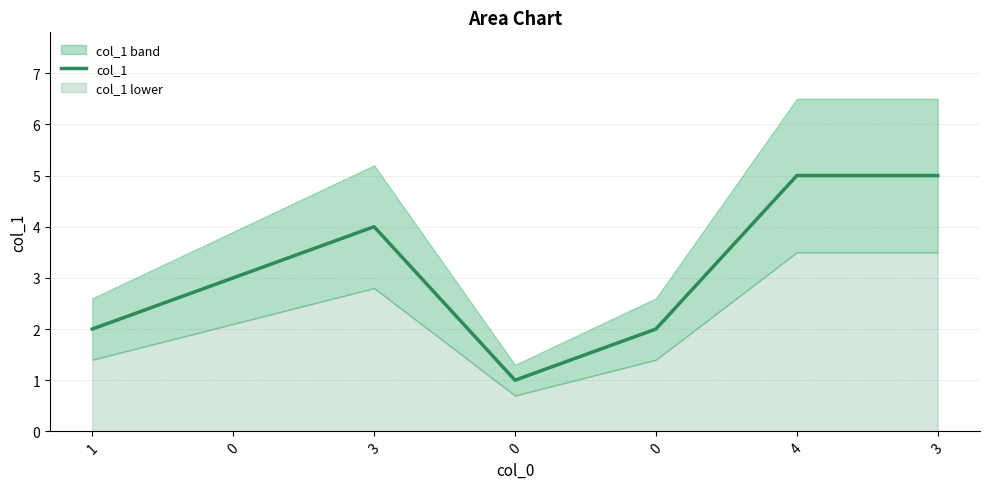

Reading left to right, extract all data points from this chart.

2	3	4	1	2	5	5